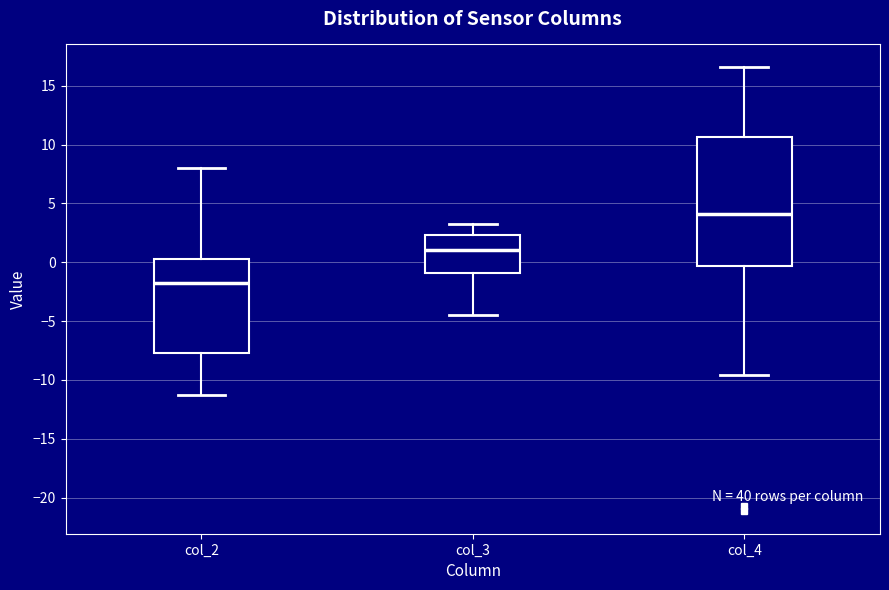

Where does the median line of the box for col_3 sit on the y-axis? The values are not printed on the chart, so give them approximately, as read against the axis.

1.0